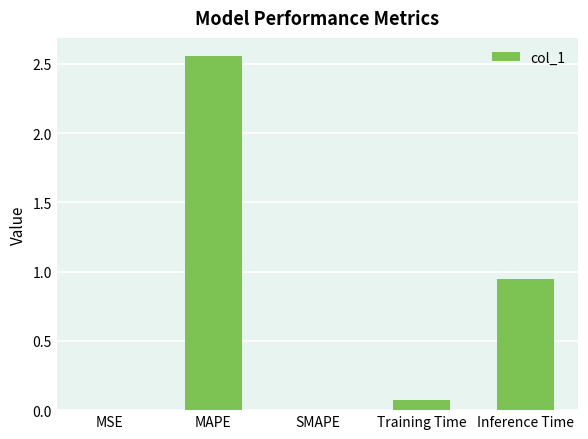

Which has a higher value, Training Time or SMAPE?

Training Time